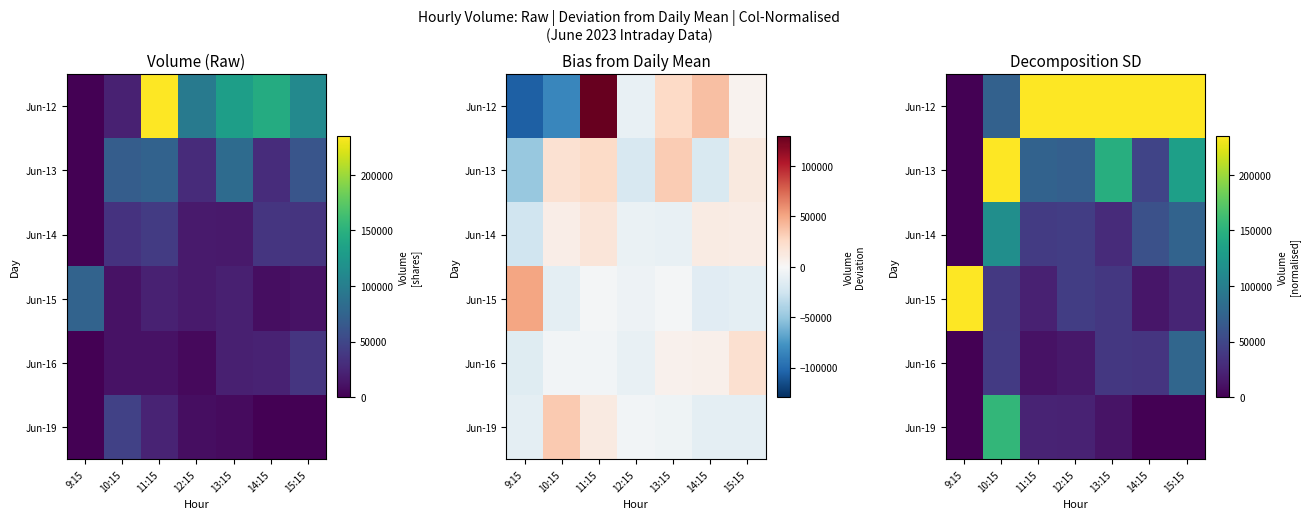

At which label does Jun-16 first exceed 36264?

10:15